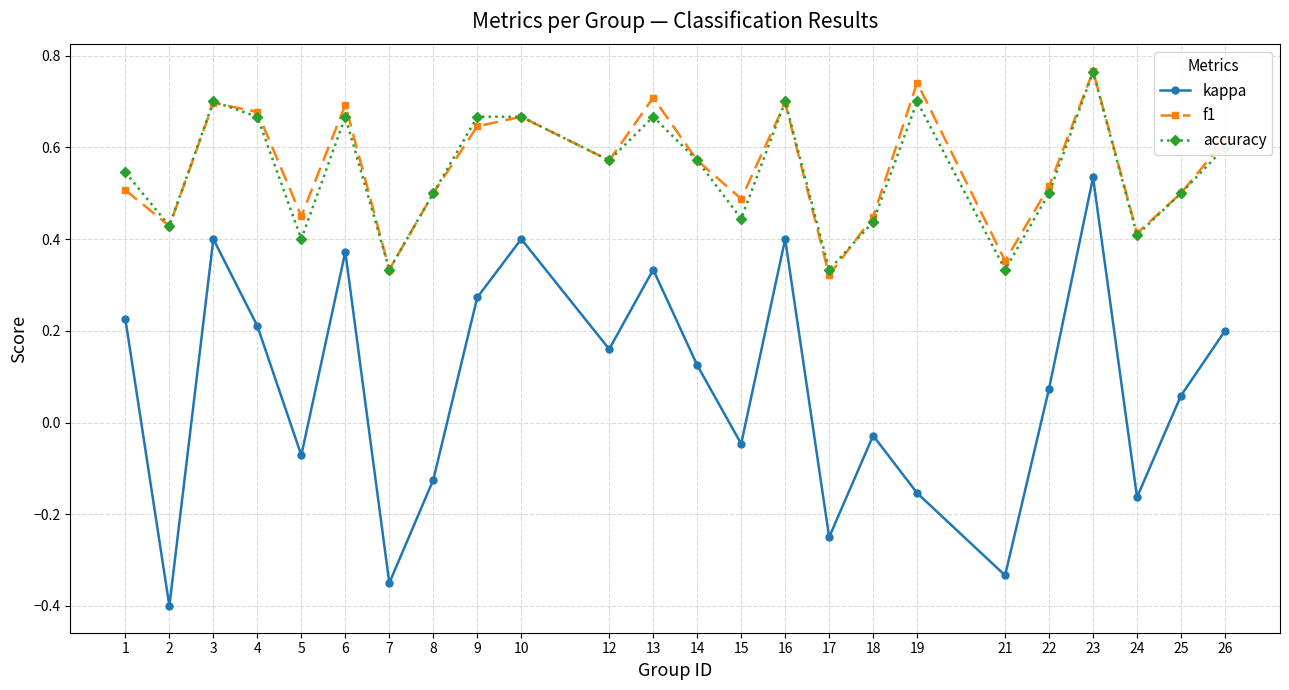

How many interior local peaks does the kappa series have?

7